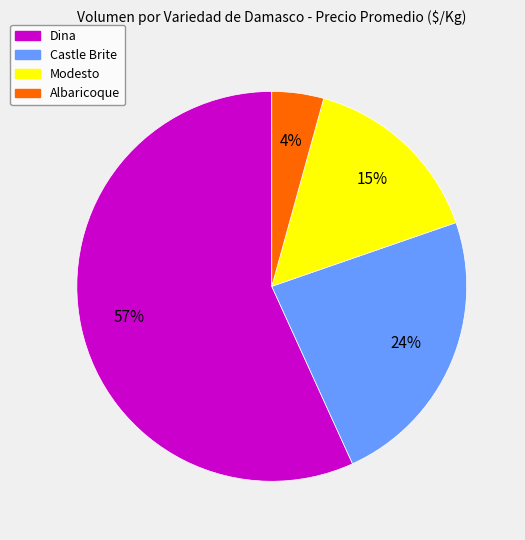

Is there any slice that represents more than half of the pie?

Yes